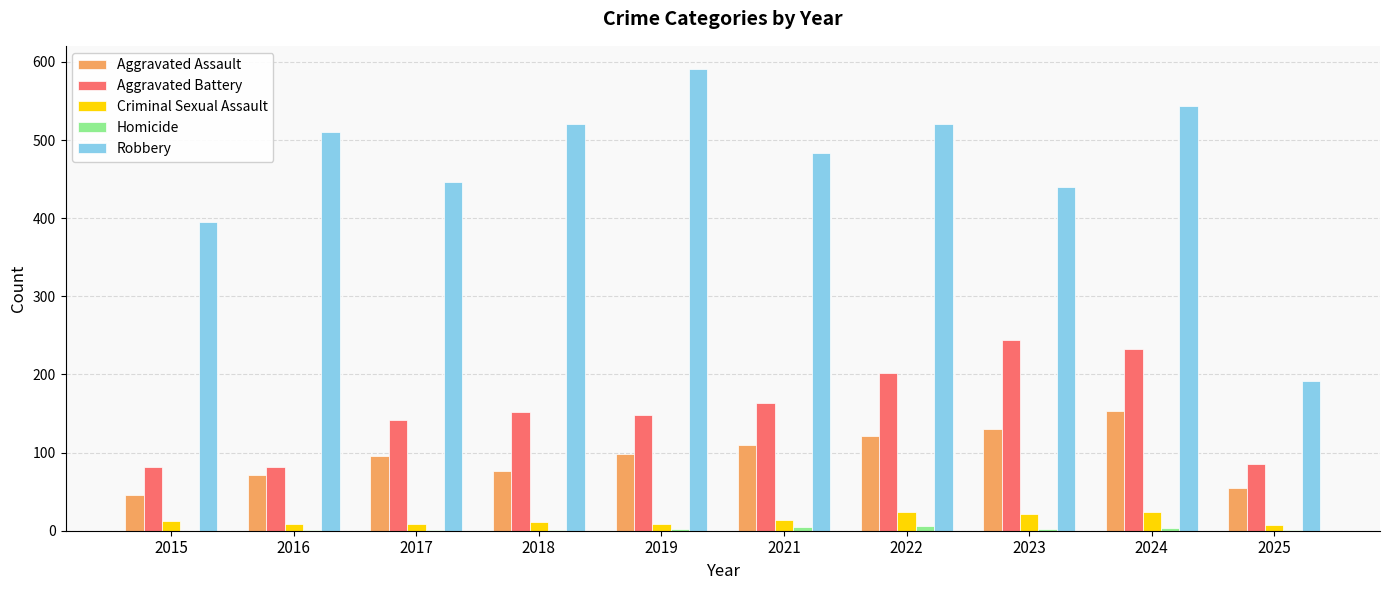

The value of Criminal Sexual Assault at 2016 is 8. True or false?

True